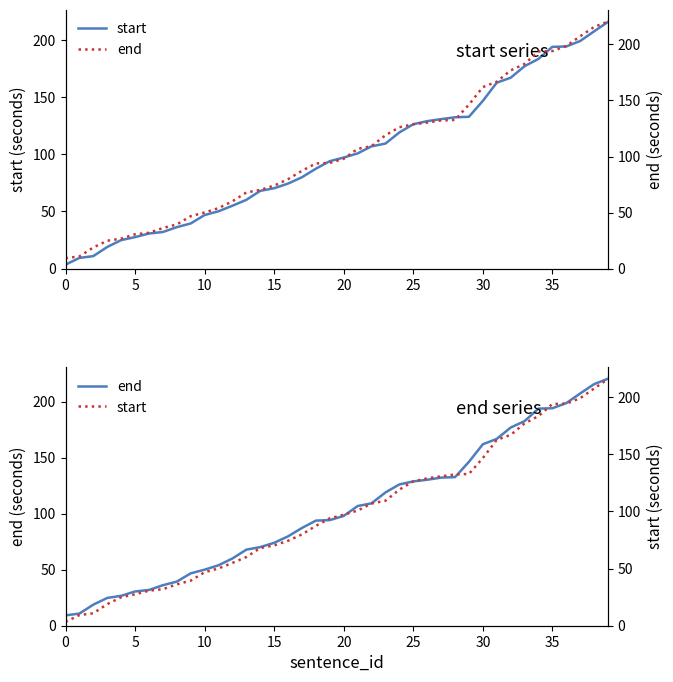

What is the difference between the maximum and minimum values in the end series?

211.2